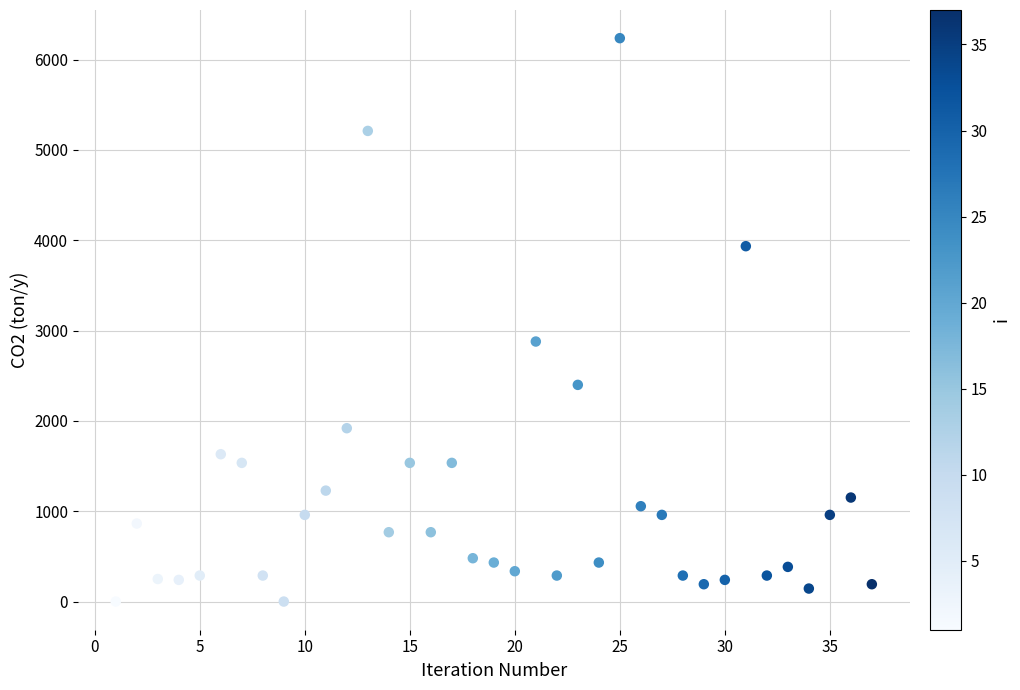

What Y value in the scatter plot is closest to 3118?

2878.6